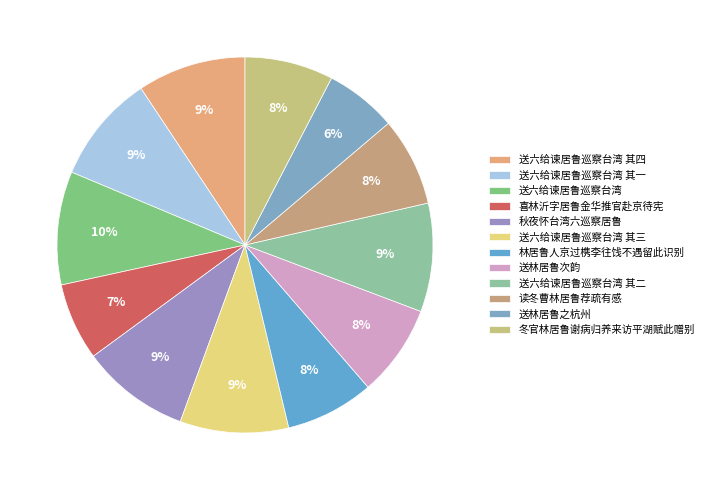

Rank the categories by value from lowest to highest.

送林居鲁之杭州, 喜林沂字居鲁金华推官赴京待宪, 林居鲁人京过槜李往饯不遇留此识别, 读冬曹林居鲁荐疏有感, 冬官林居鲁谢病归养来访平湖赋此赠别, 送林居鲁次韵, 送六给谏居鲁巡察台湾 其一, 送六给谏居鲁巡察台湾 其二, 送六给谏居鲁巡察台湾 其三, 送六给谏居鲁巡察台湾 其四, 秋夜怀台湾六巡察居鲁, 送六给谏居鲁巡察台湾